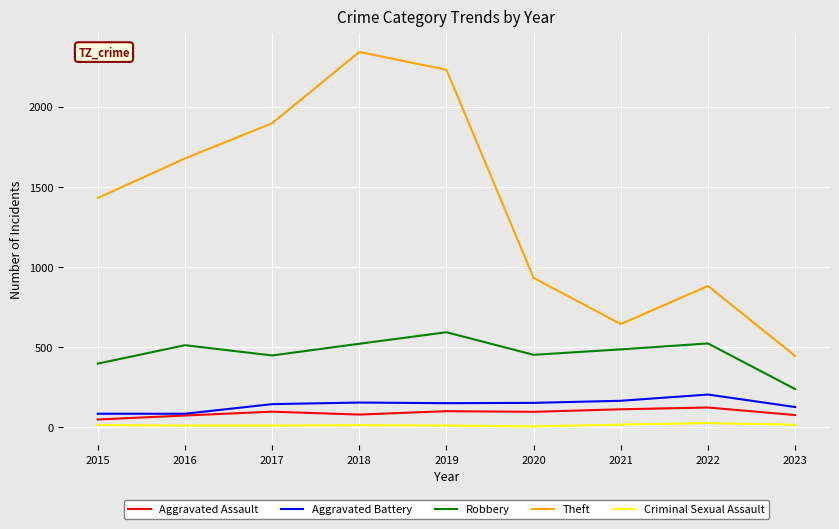

Which series changed the most between 2017 and 2020?

Theft